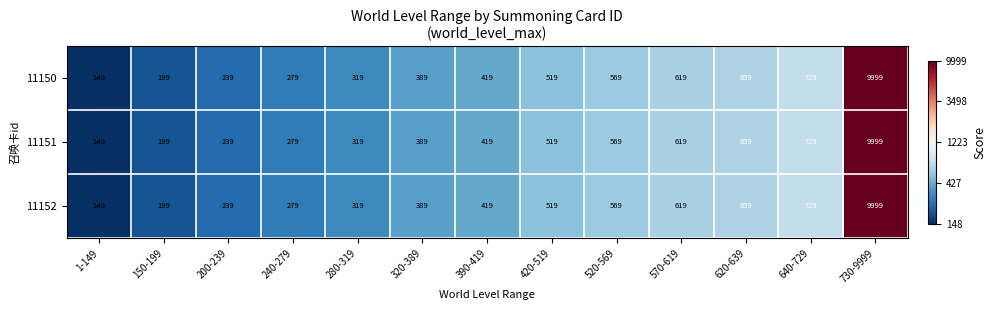

The value of 11150 at 320-389 is 578. True or false?

False